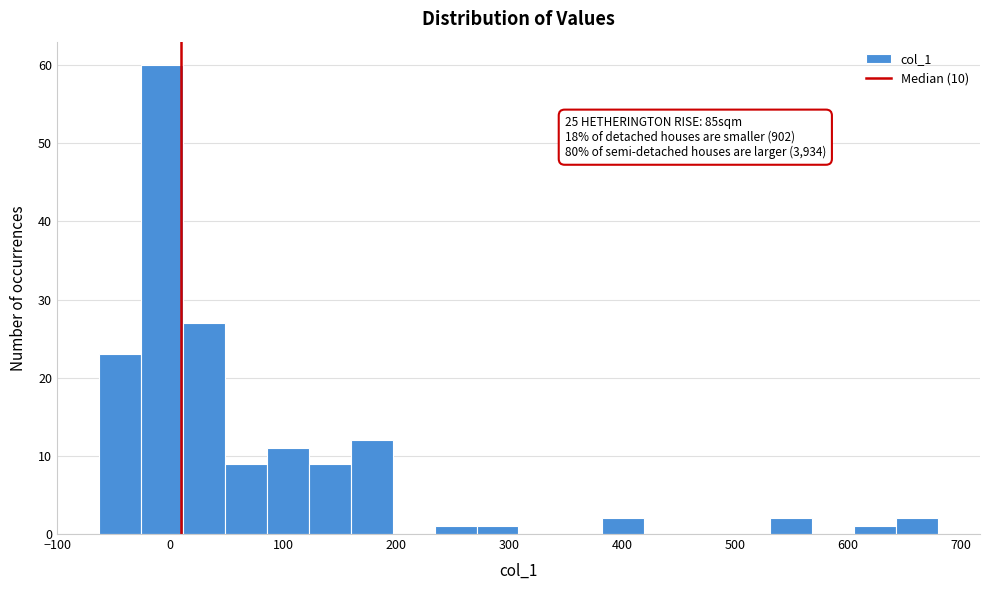

Around what value on the x-axis is the tallest bar? Give the approximate position of its centre, as read against the axis.

-10